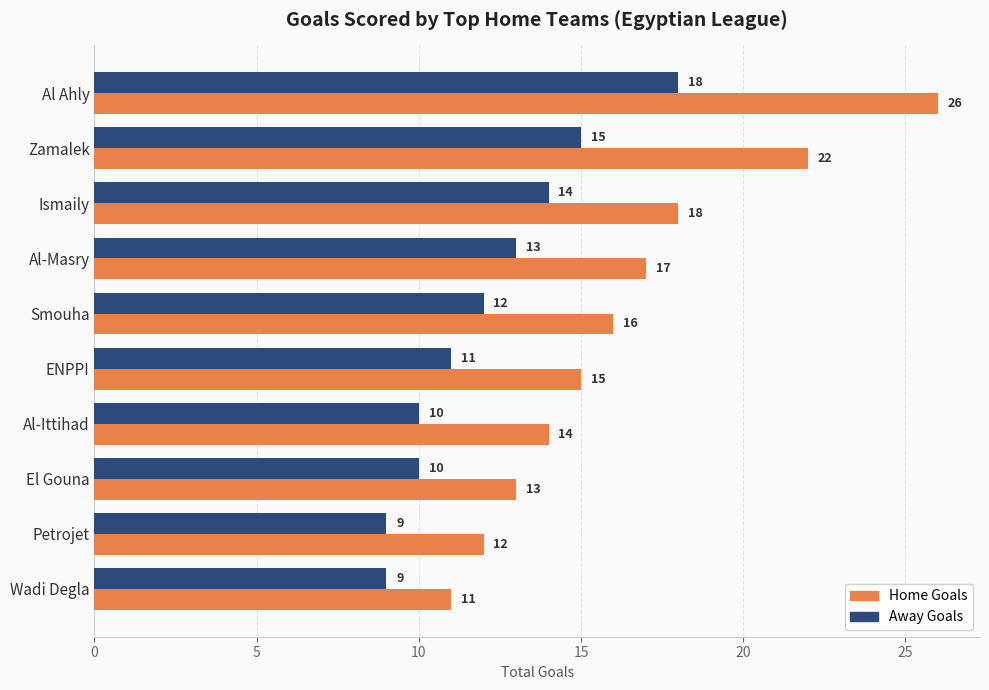

The Home Goals series shows 14 at Al-Ittihad. True or false?

True